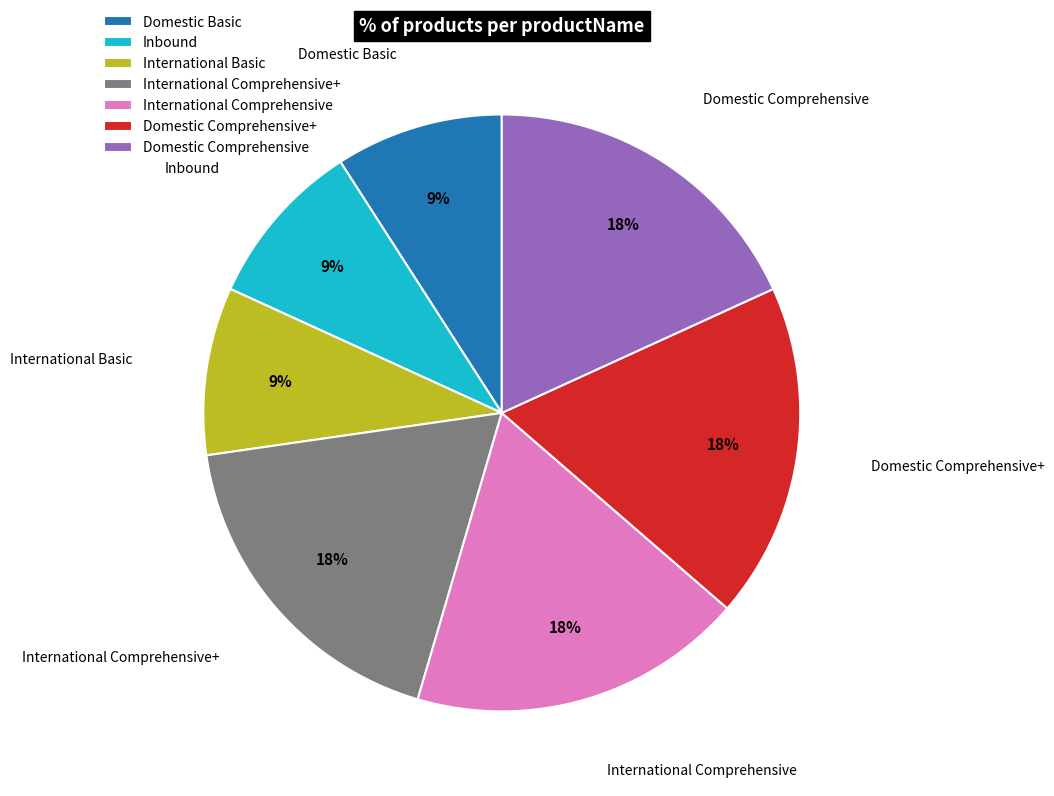

To the nearest percent, what is the average slice percentage?

14%